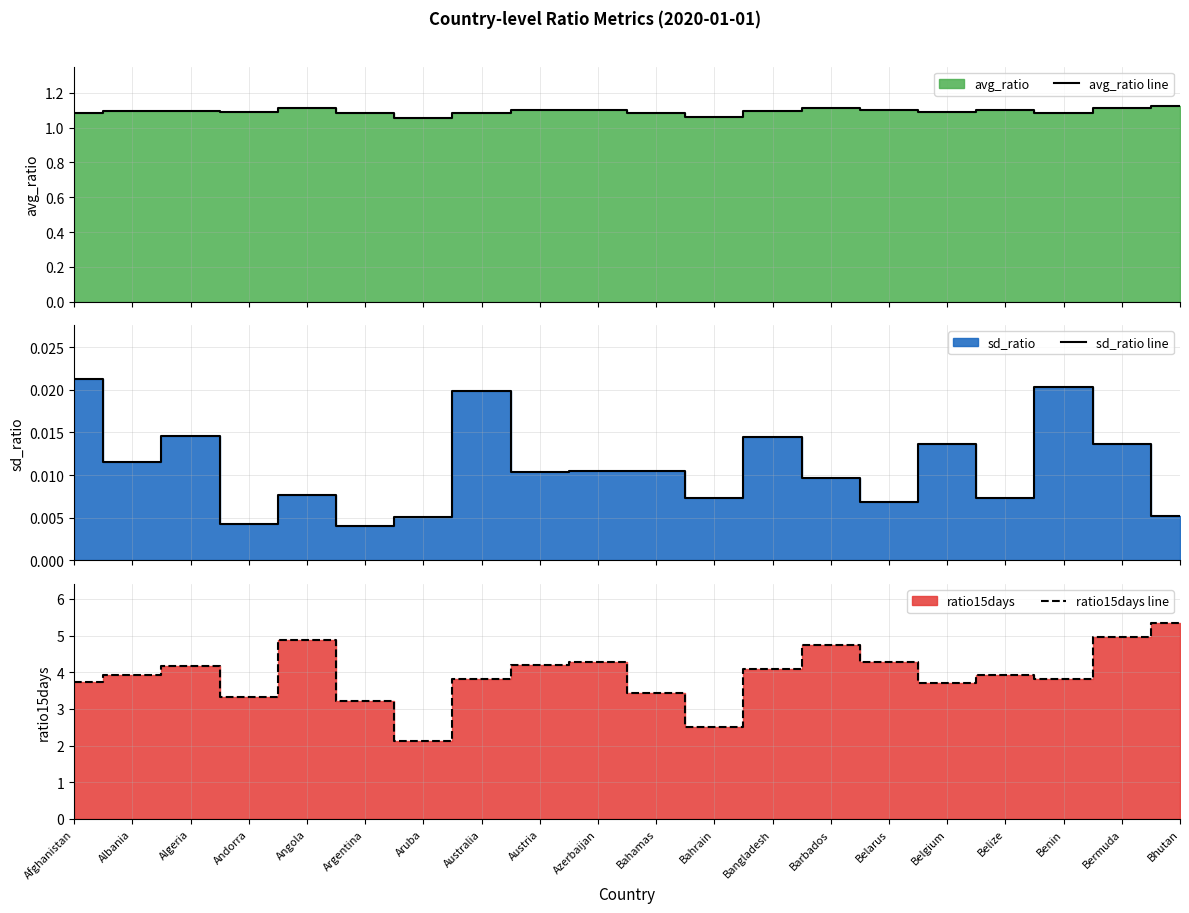

At which label is ratio15days line closest to 3?

Argentina